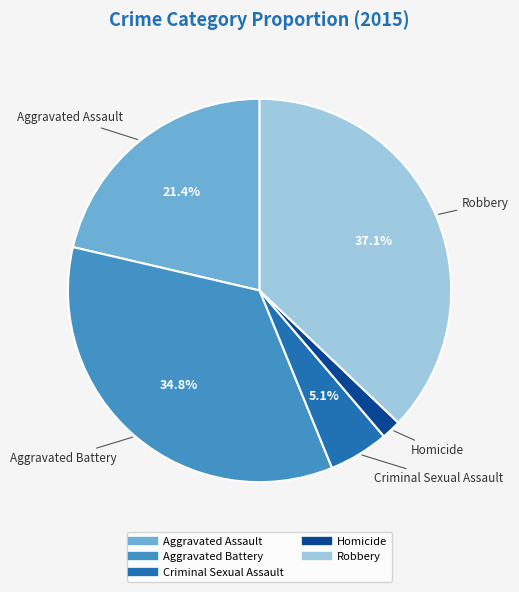

How much of the chart is everything except Robbery?

62.9%